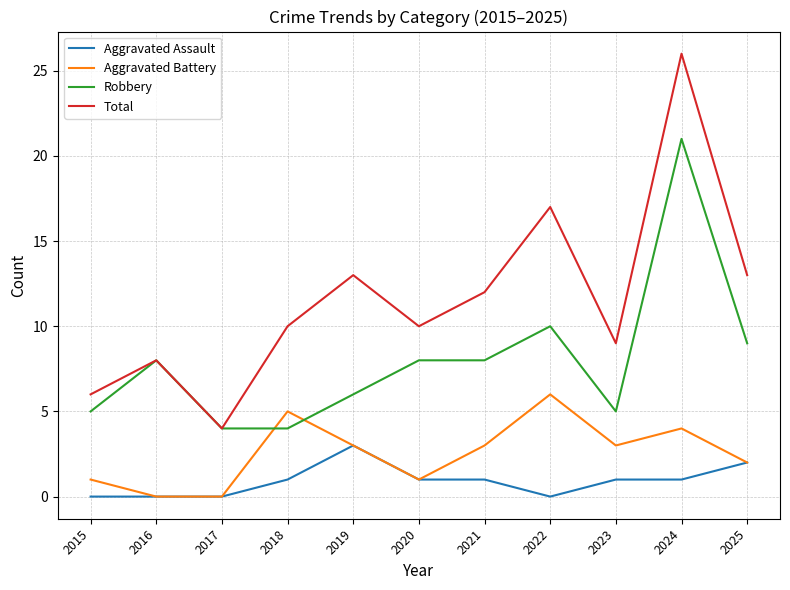

True or false: Total and Aggravated Battery intersect in this chart.

False